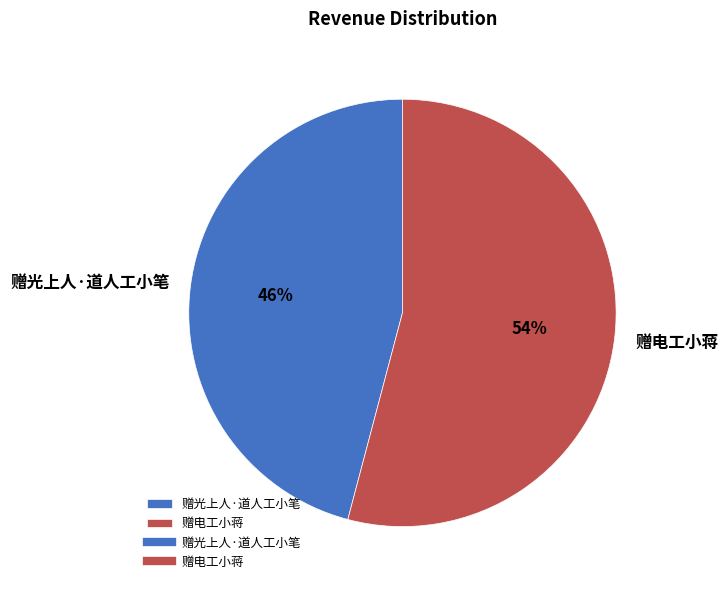

Is there any slice that represents more than half of the pie?

Yes